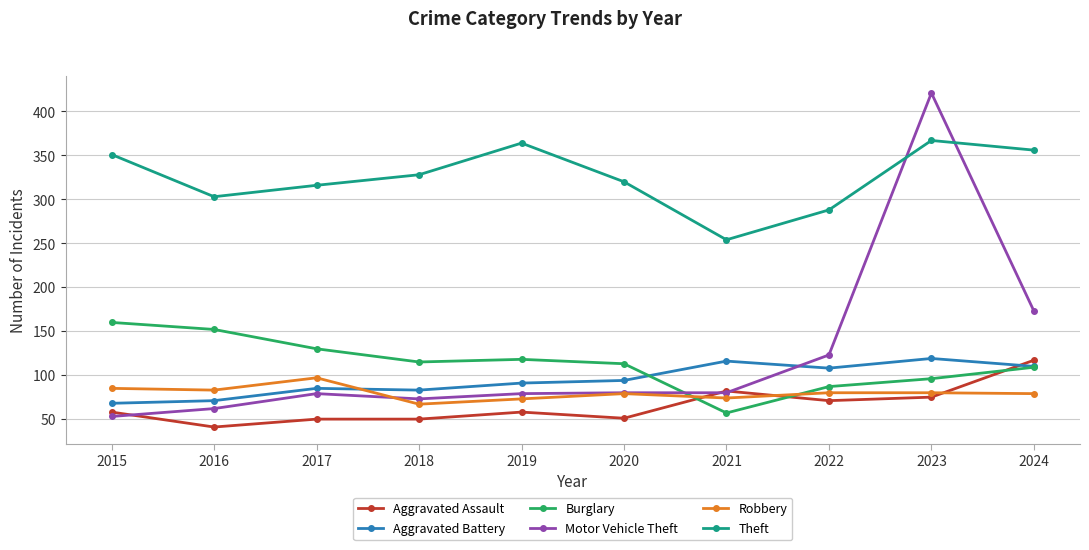

At which label does Theft reach its minimum?

2021